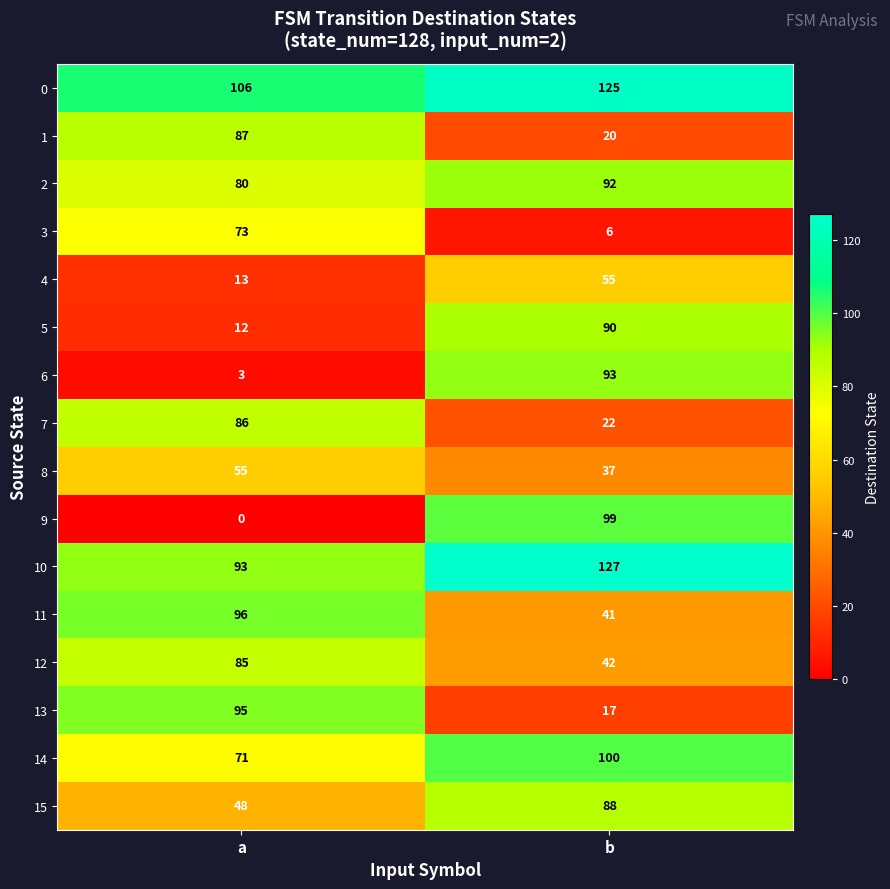

Which series has the largest range (max minus min)?

9